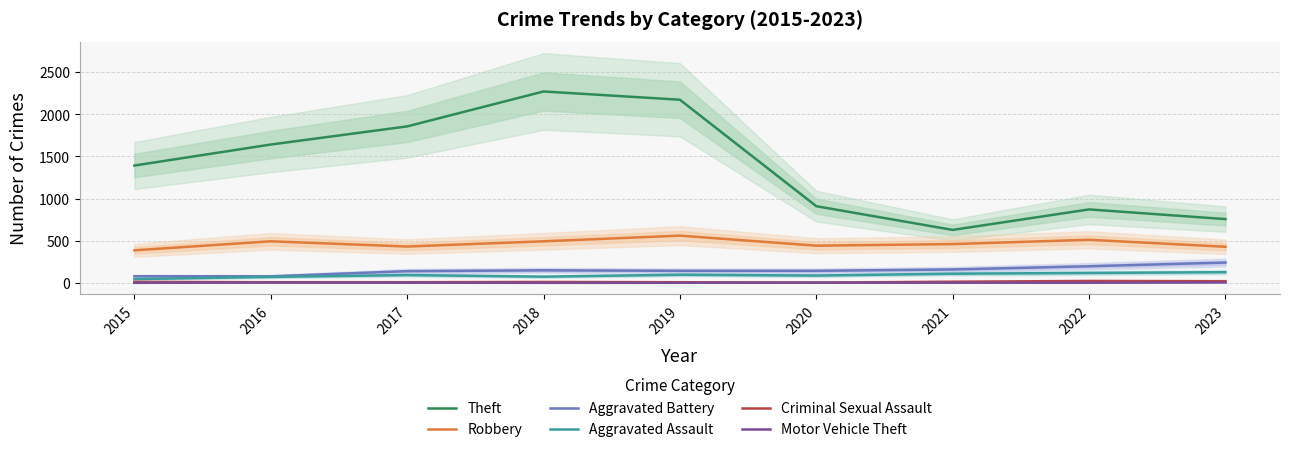

How many data points does each series have?

9